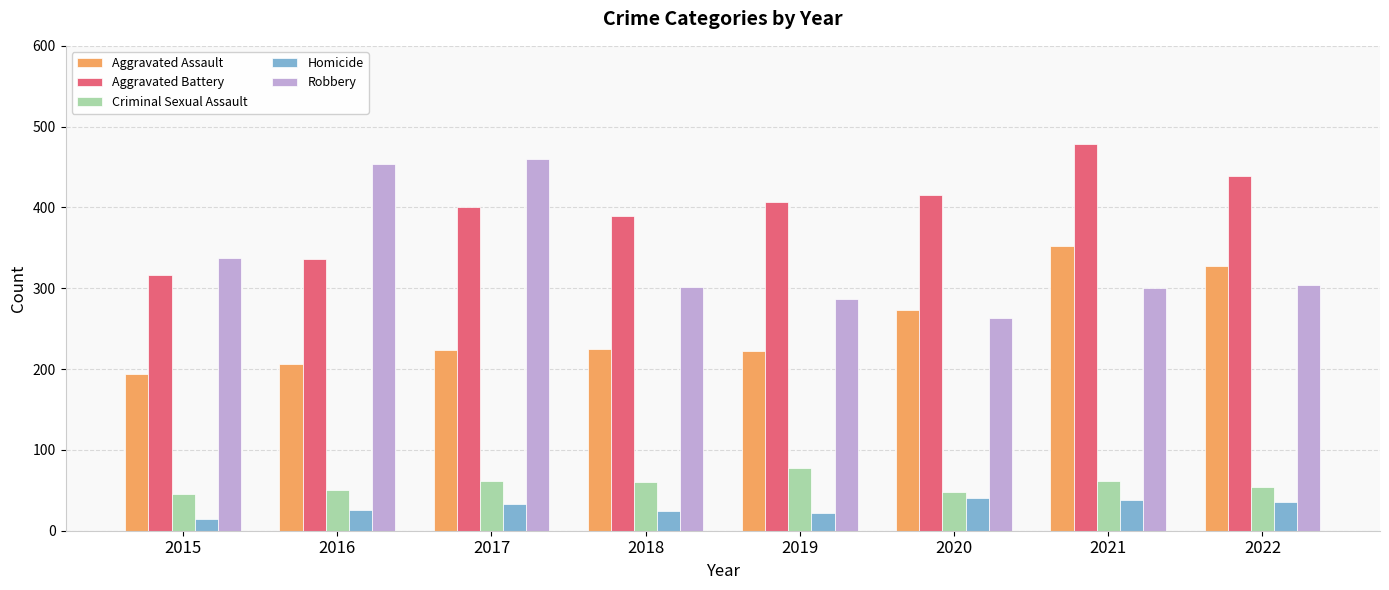

What are all the series names shown in the legend?

Aggravated Assault, Aggravated Battery, Criminal Sexual Assault, Homicide, Robbery